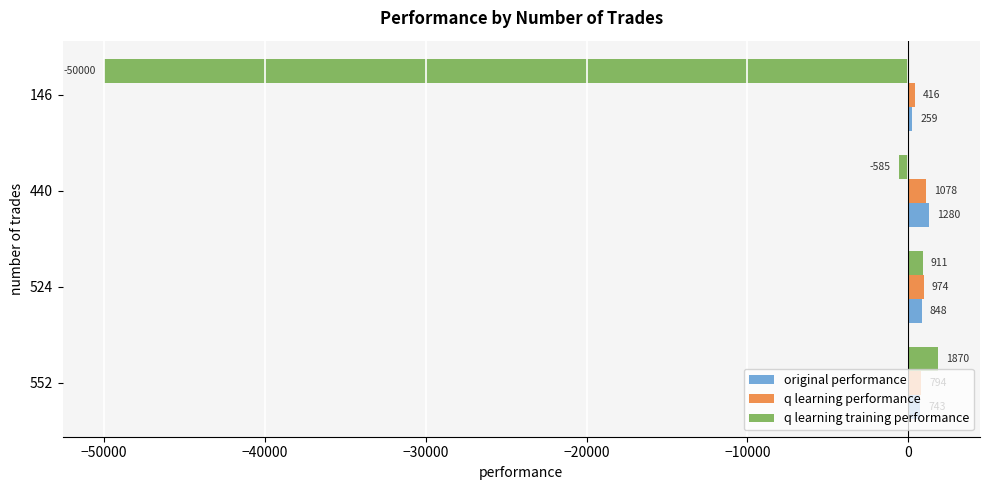

Is the value of q learning training performance at 146 greater than the value of q learning performance at 146?

No